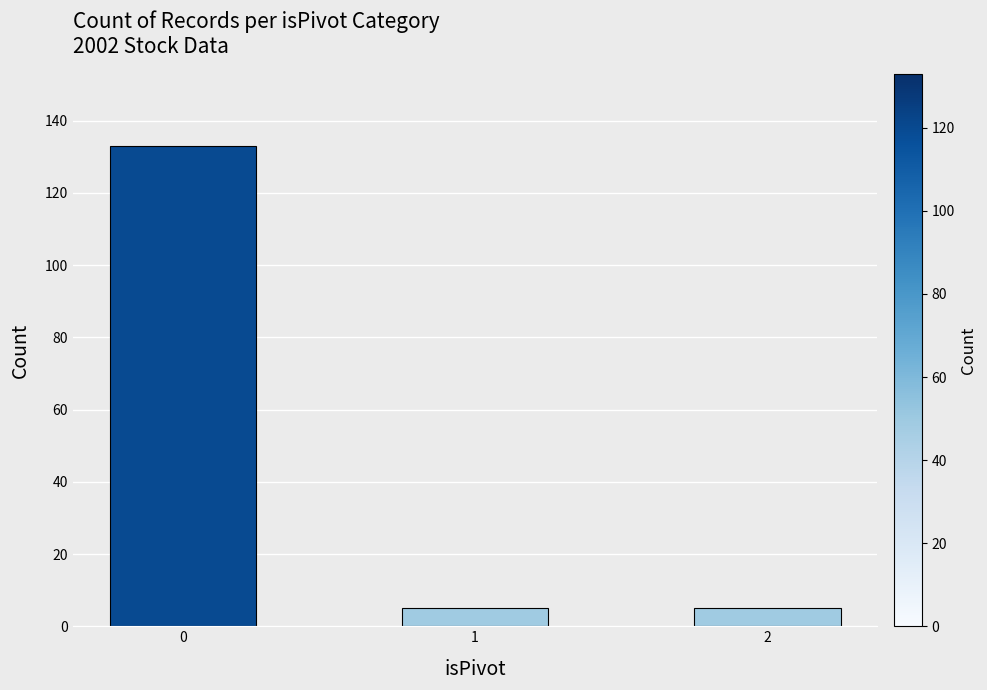

Reading left to right, extract all data points from this chart.

0=133	1=5	2=5